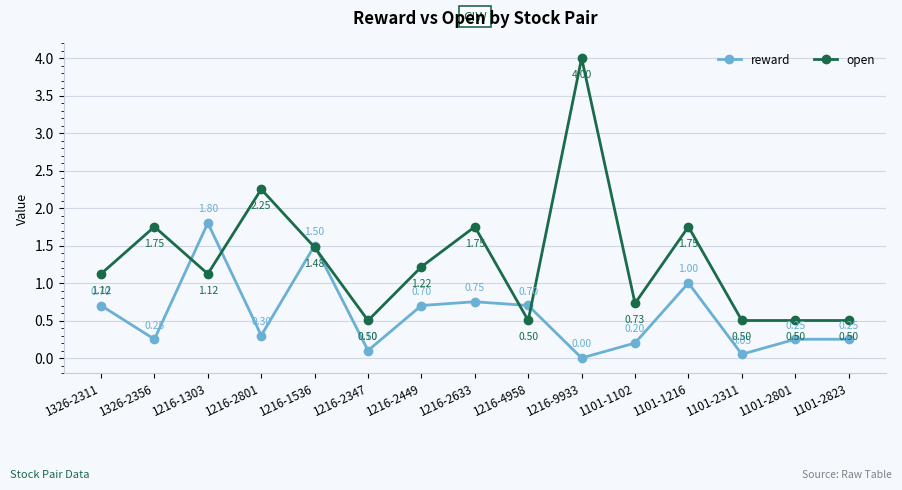

What is the sum of all reward values?

8.6